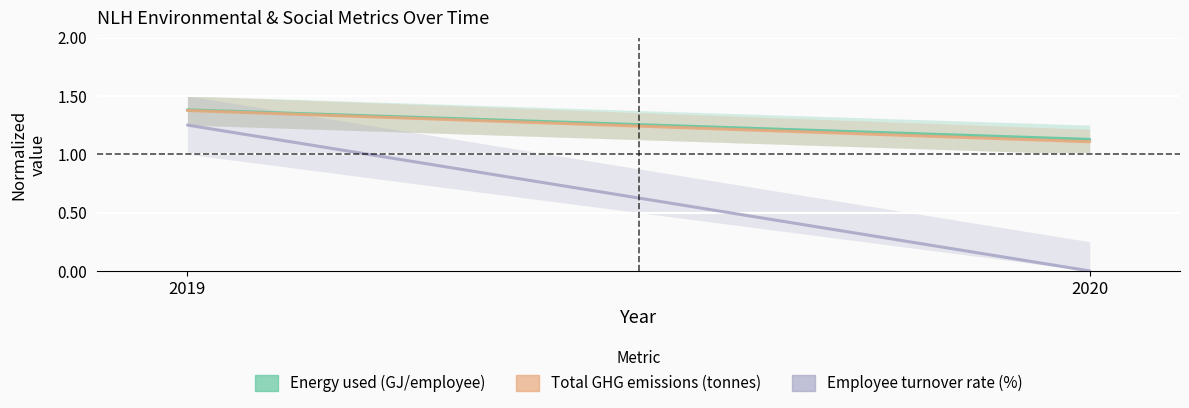

Reading left to right, what are all the values shown in this chart?

Energy used (GJ/employee): 2019=1.4	2020=1.1
Total GHG emissions (tonnes): 2019=1.4	2020=1.1
Employee turnover rate (%): 2019=1.2	2020=0.0